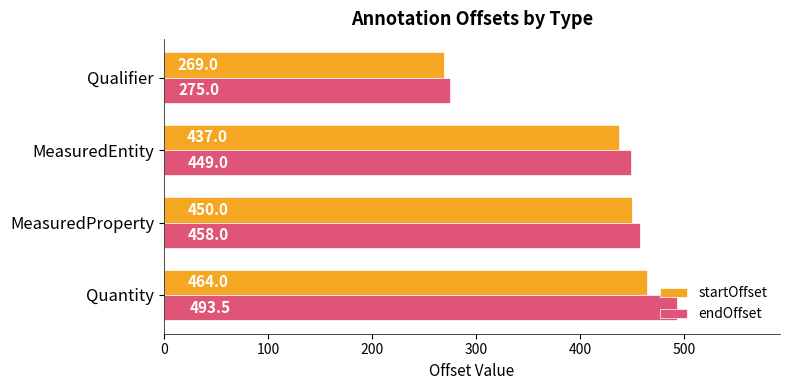

At which category is the sum across all series the highest?

Quantity